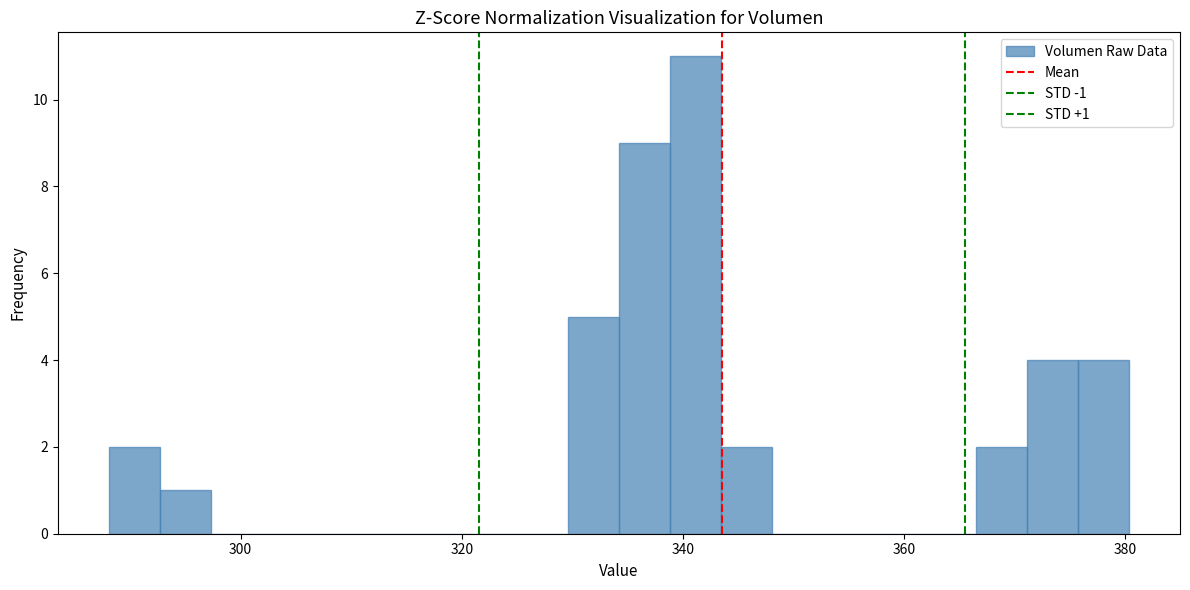

Around what value on the x-axis is the tallest bar? Give the approximate position of its centre, as read against the axis.

342